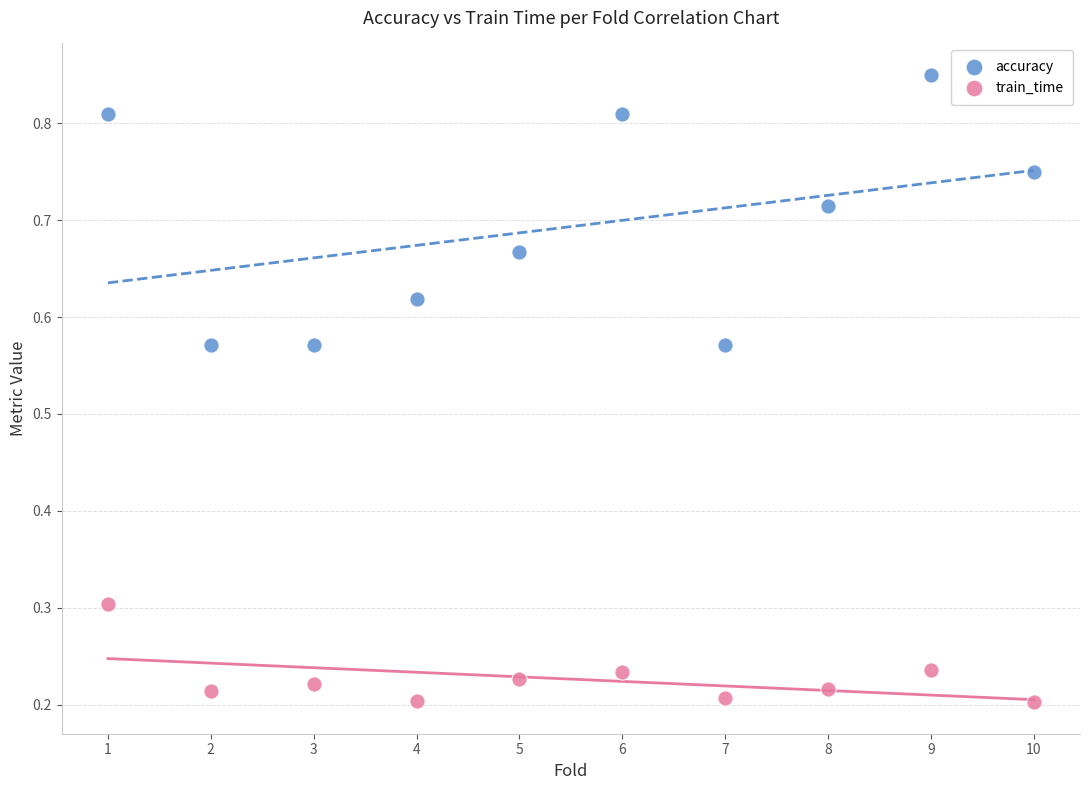

Which series reaches the minimum Y coordinate?

train_time